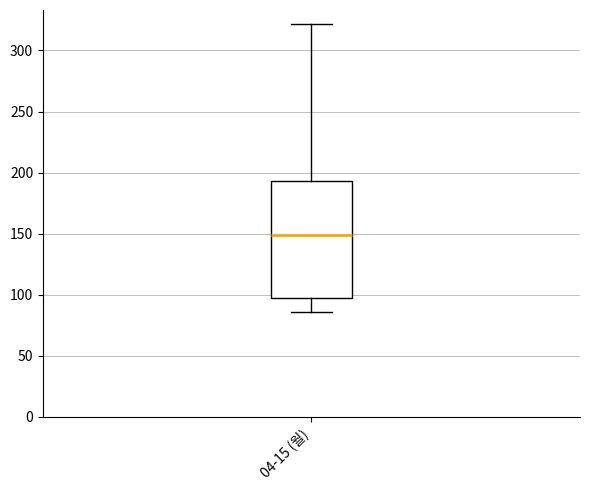

Transcribe this box plot: give where the median line is, the range the box spans, and where the two whiskers end, as read against the y-axis. The values are not printed on the chart, so give them approximately, as read against the axis.

median 150, box 95 to 195, whiskers 85 to 320